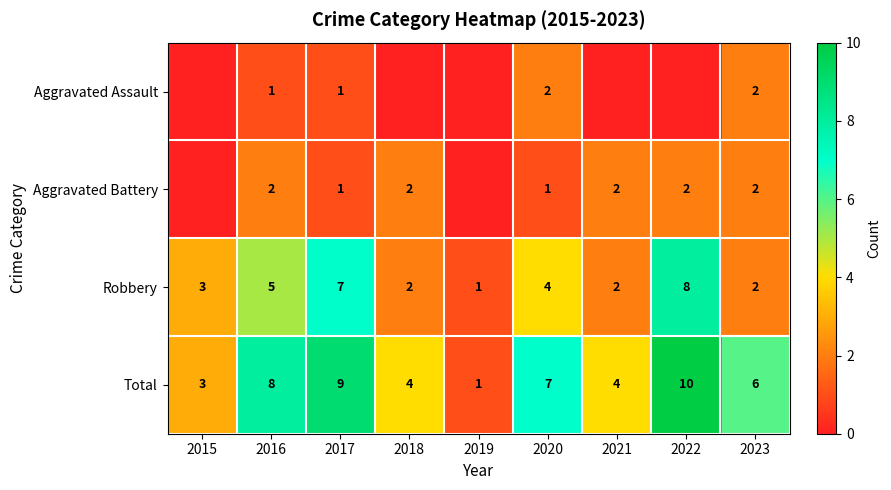

Which has a higher value, 2023 or 2018?

2023